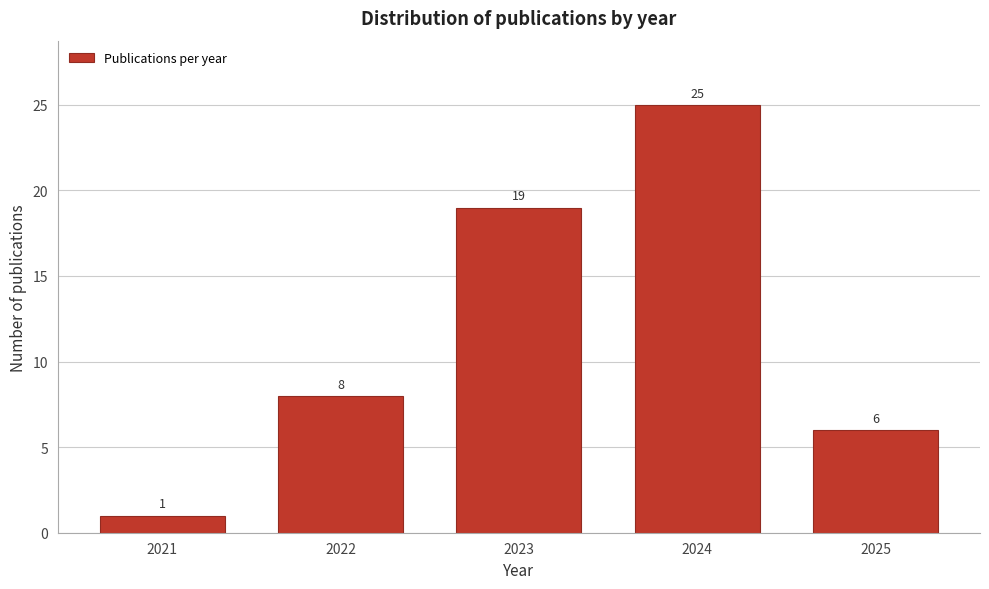

Reading right to left, what are all the values shown in this chart?

6	25	19	8	1